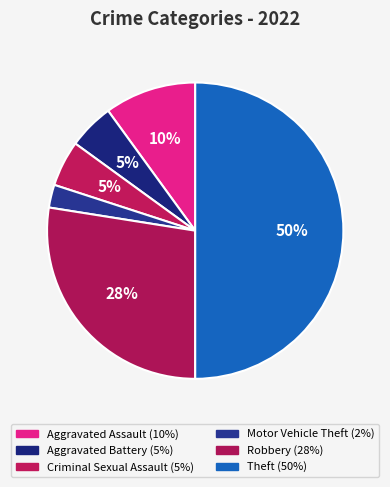

What percentage is the Theft slice, to the nearest percent?

50%